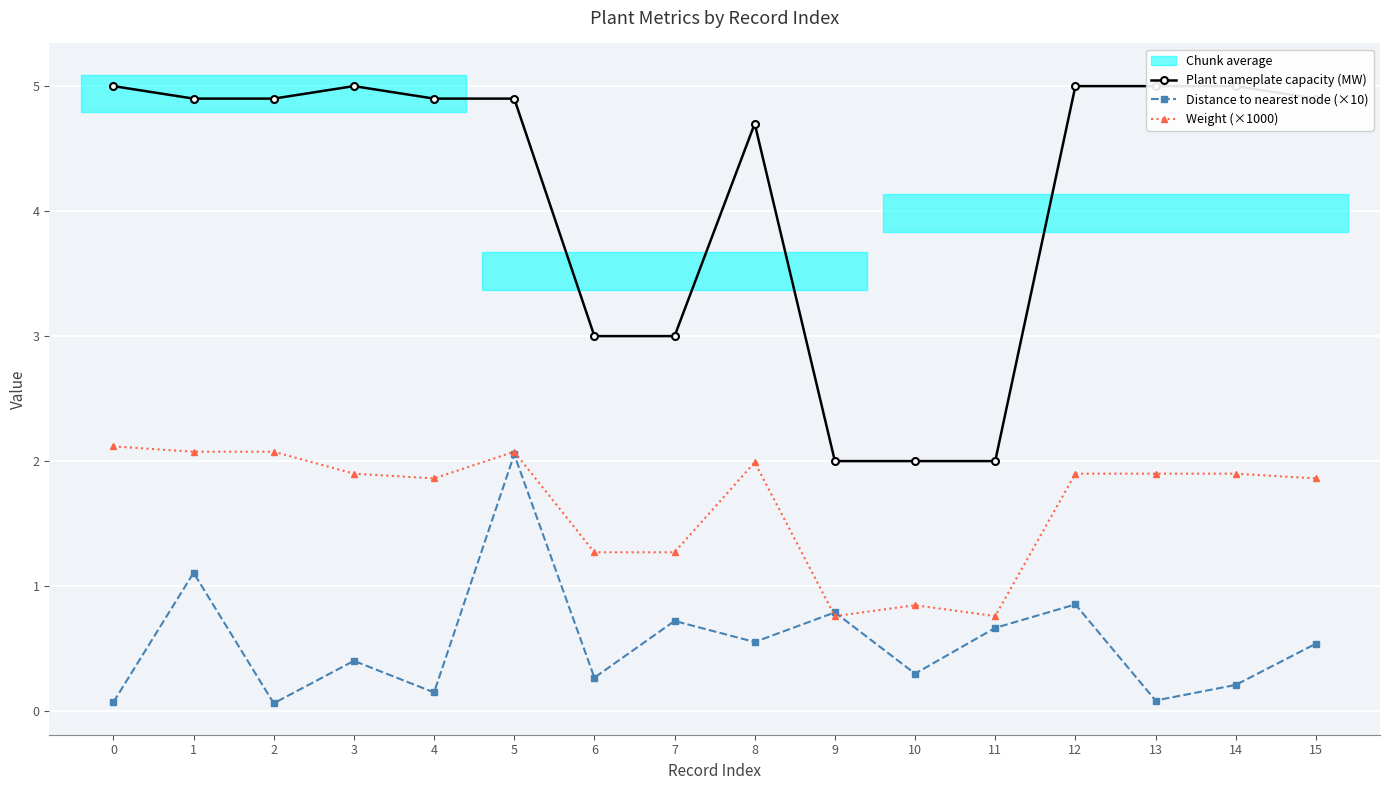

How many lines are shown in the chart?

3